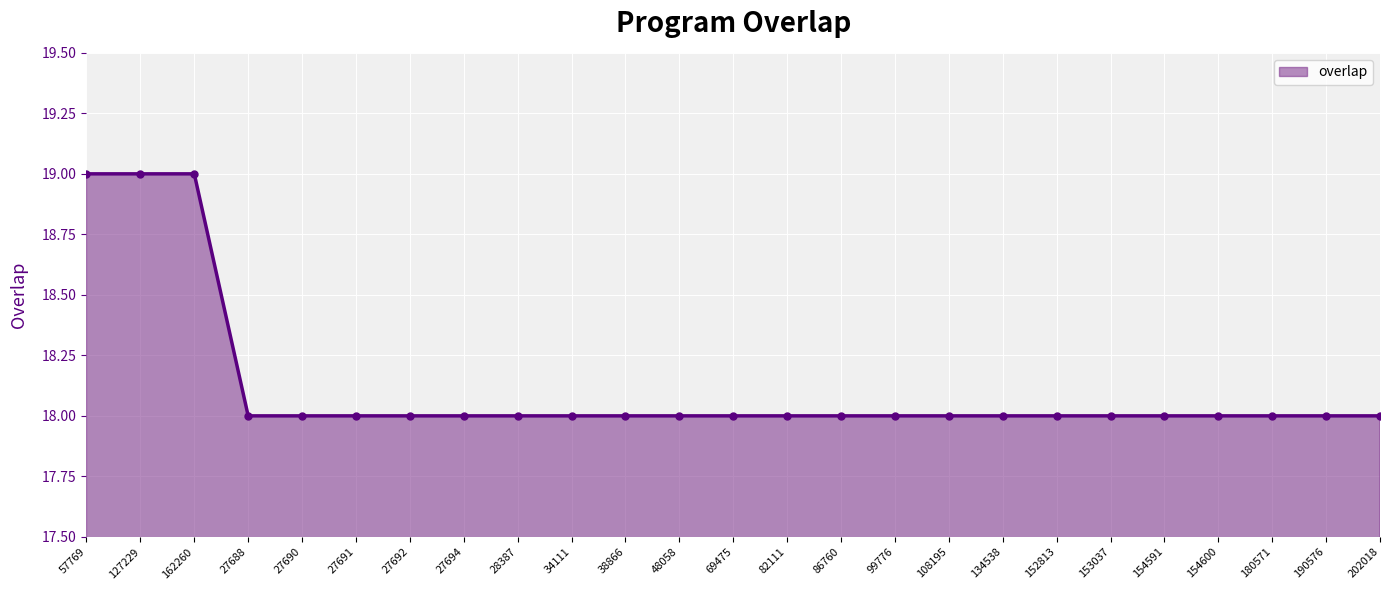

How many distinct data groups are displayed?

1